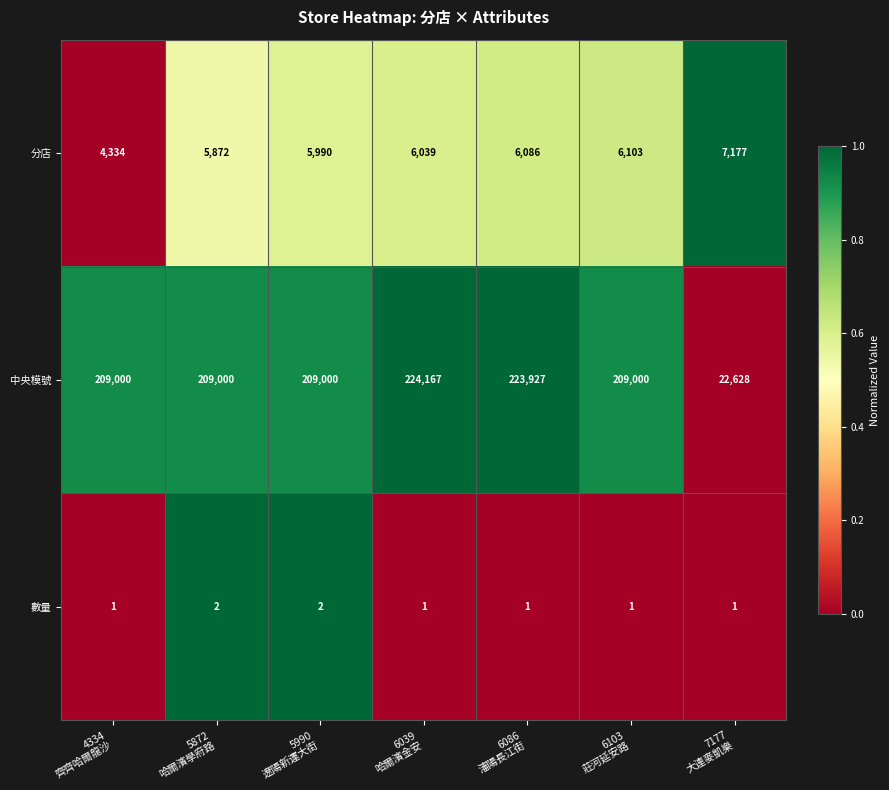

At how many categories does at least one series exceed 29571?

6